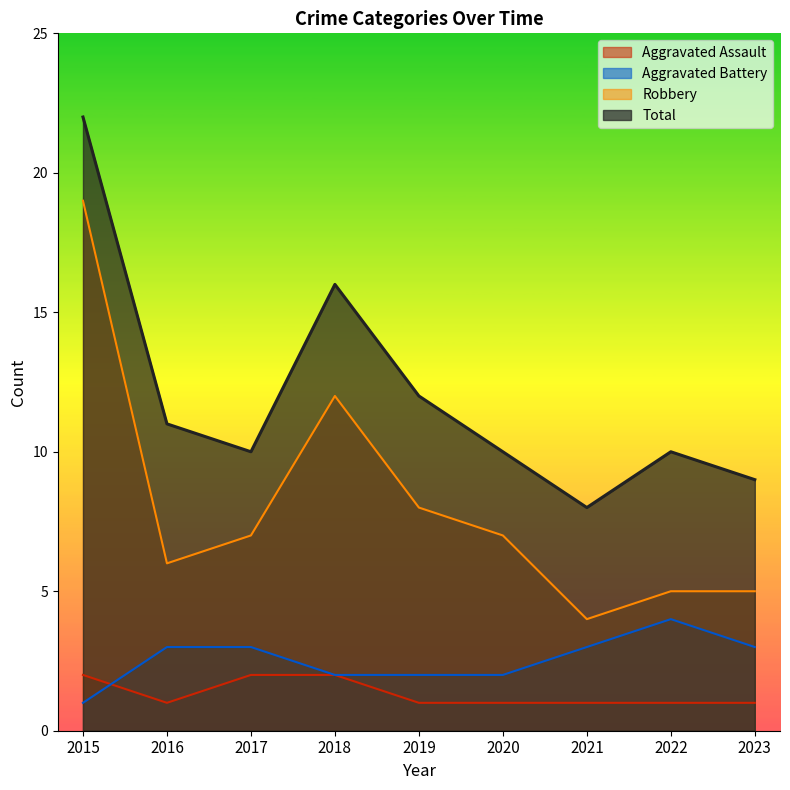

Which category has the lowest value in the Aggravated Assault series?

2016